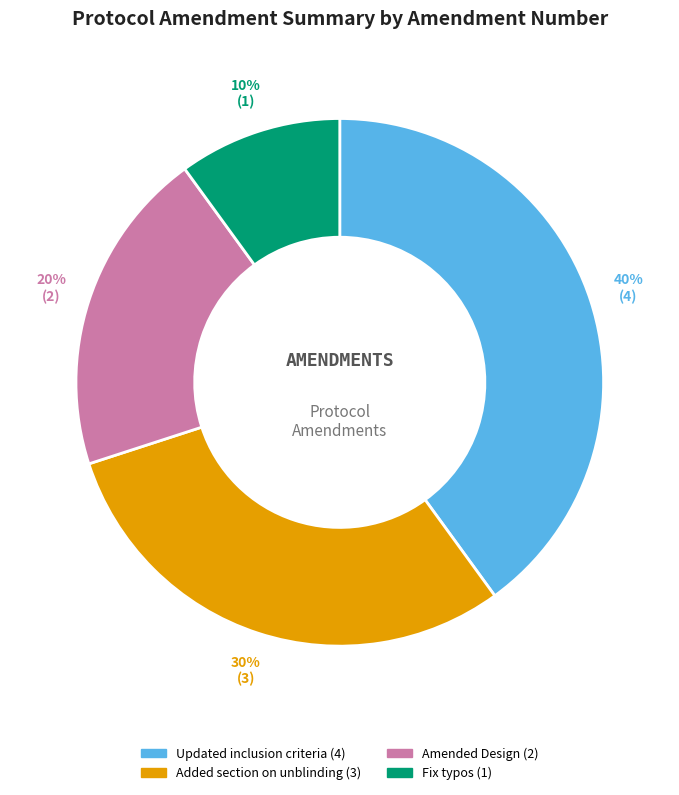

Does Amended Design represent more than half of the total?

No